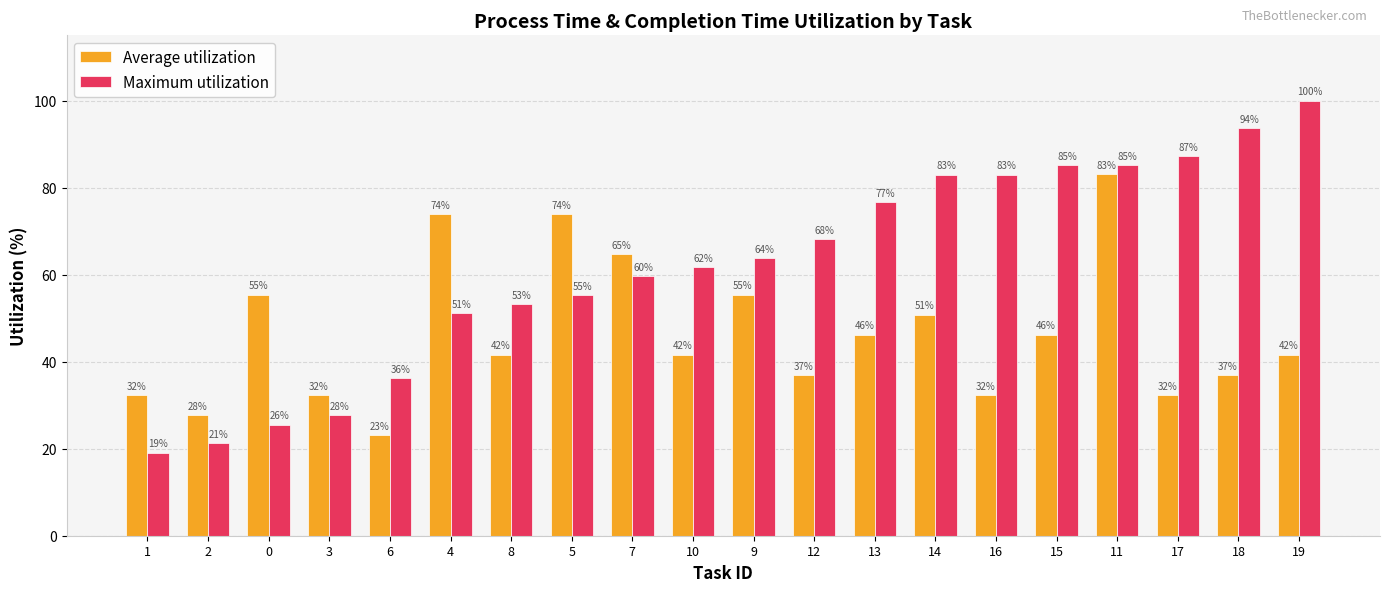

What is the lowest value of the Maximum utilization series?

19.1